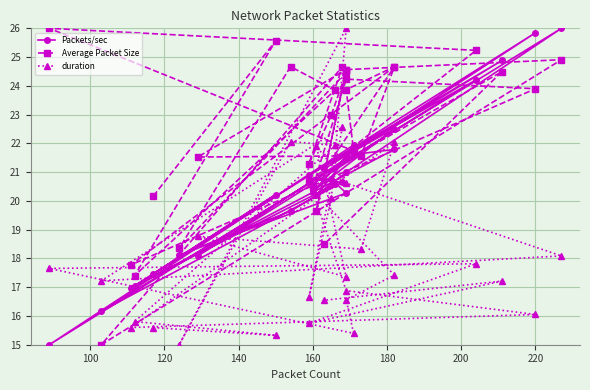

Which series ends up on top after the final intersection of Packets/sec and duration?

Packets/sec